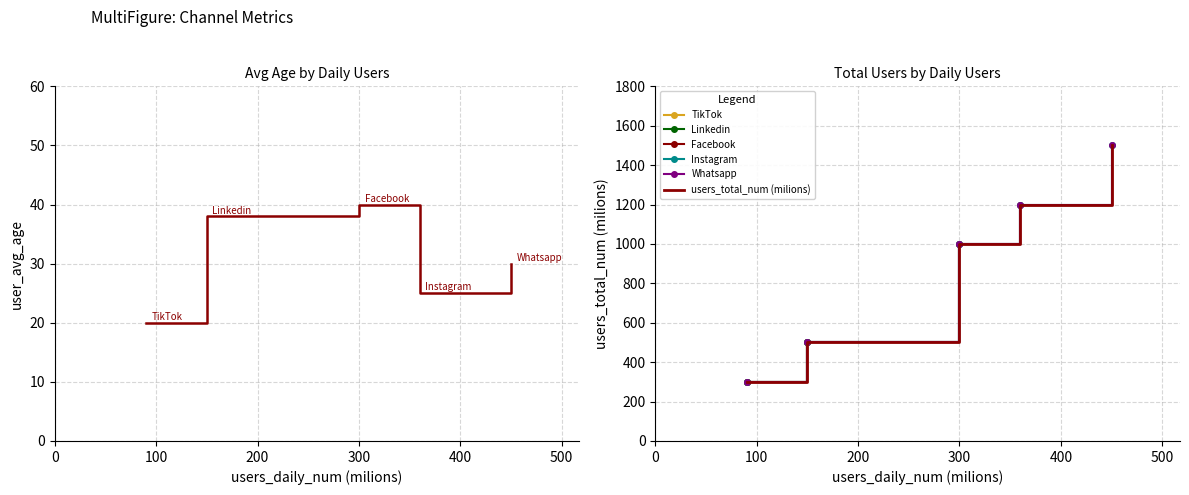

True or false: users_total_num (milions) and user_avg_age intersect in this chart.

False